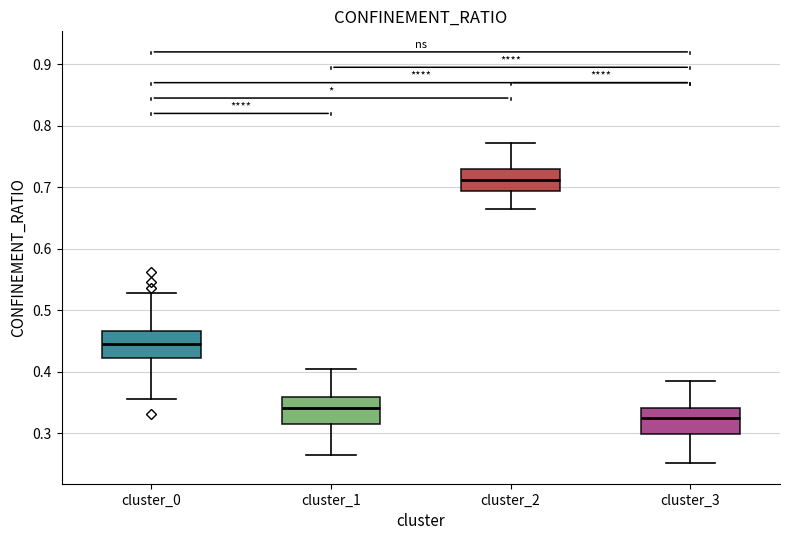

Reading left to right, read every box against the y-axis: the position of its median line, the range the box covers, and the ends of its whiskers. The values are not printed on the chart, so give them approximately, as read against the axis.

cluster_0: median 0.44, box 0.42 to 0.47, whiskers 0.36 to 0.53
cluster_1: median 0.34, box 0.32 to 0.36, whiskers 0.26 to 0.41
cluster_2: median 0.71, box 0.69 to 0.73, whiskers 0.66 to 0.77
cluster_3: median 0.32, box 0.30 to 0.34, whiskers 0.25 to 0.38